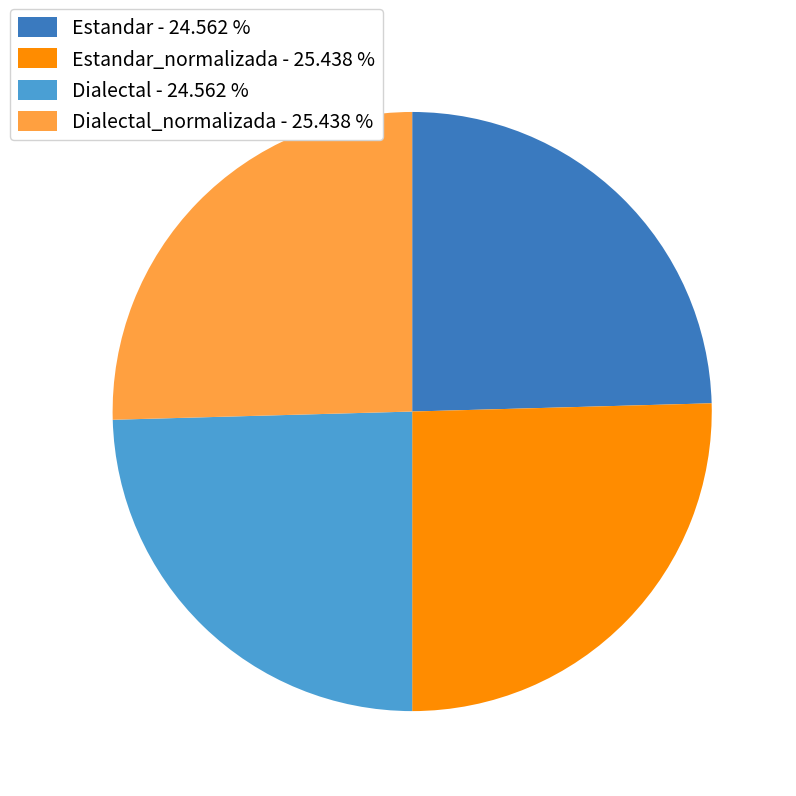

Approximately how many times larger is the value at Dialectal - 24.562 % compared to Estandar - 24.562 %?

1.0